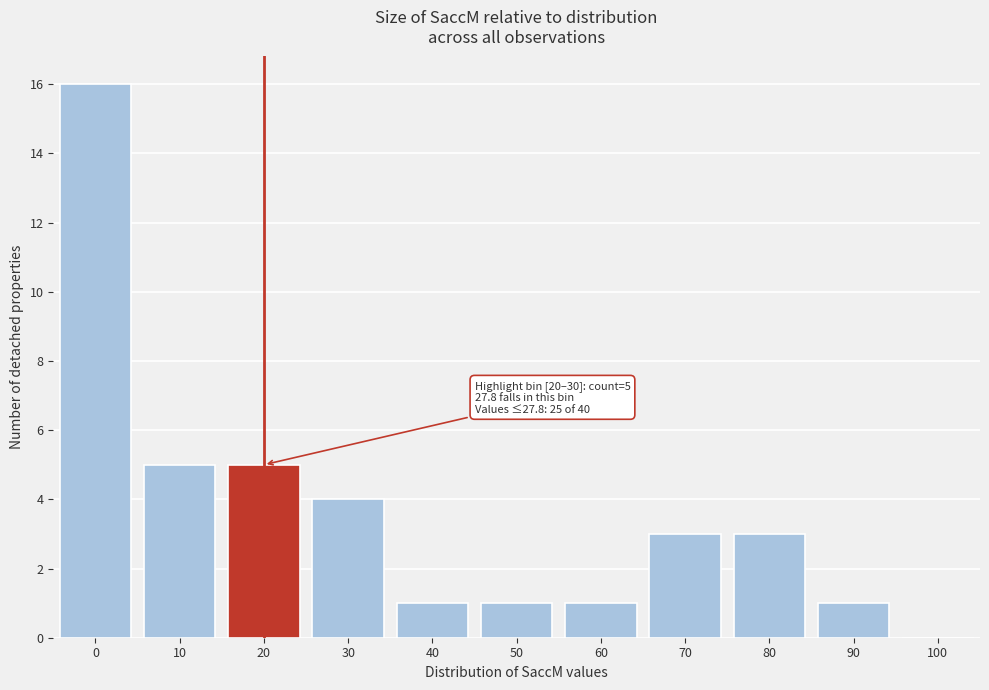

Reading left to right, transcribe all the data shown in this chart.

0=16	10=5	20=5	30=4	40=1	50=1	60=1	70=3	80=3	90=1	100=0